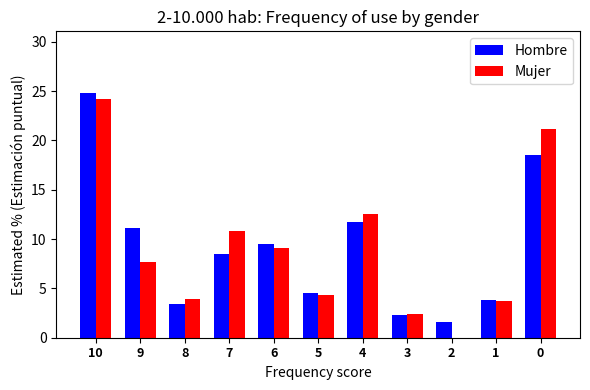

What is the difference between the Mujer values at 6 and 3?

6.7